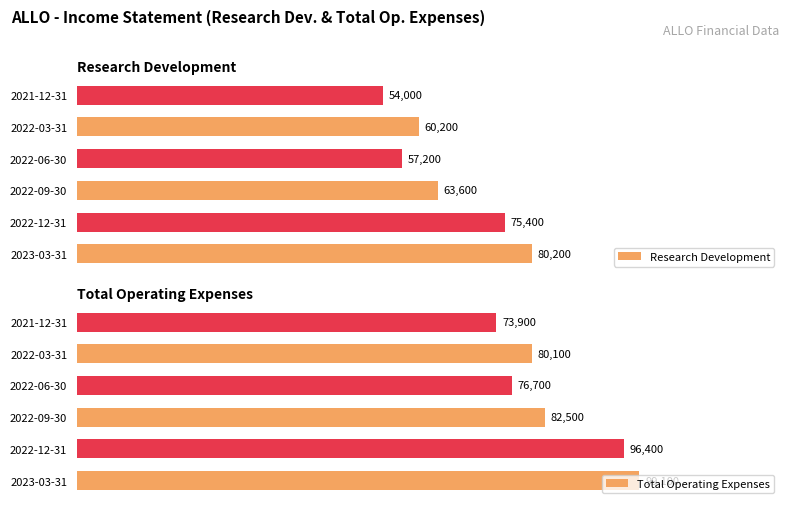

At which label is Research Development closest to 67100?

2022-09-30